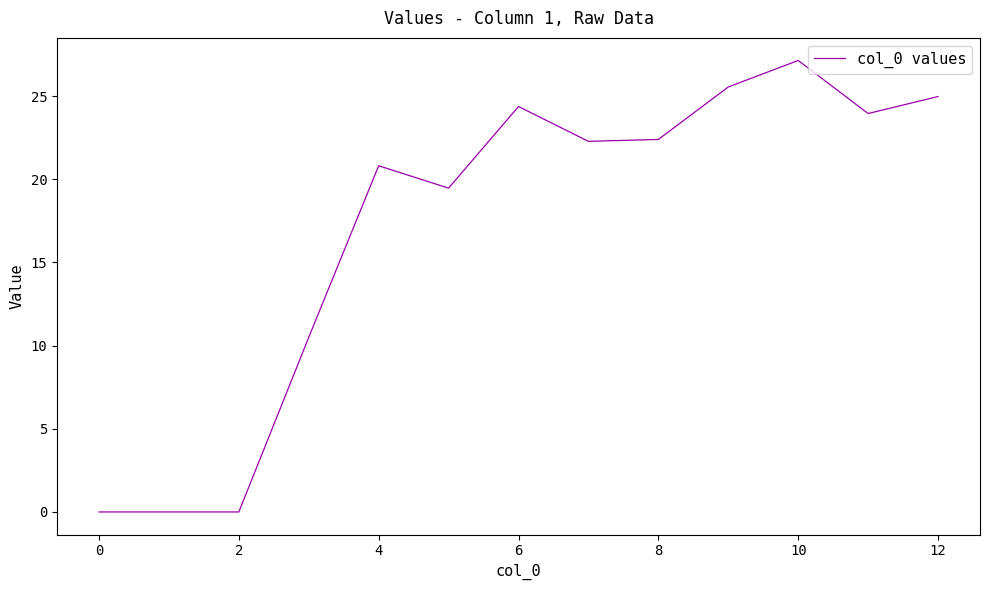

What is the greatest value displayed?

27.1